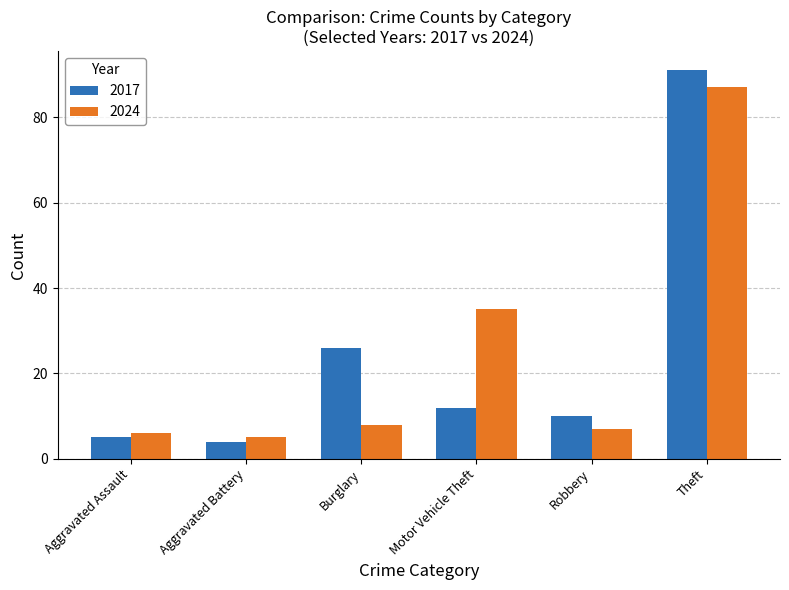

What is the total value across all series at Aggravated Battery?

9